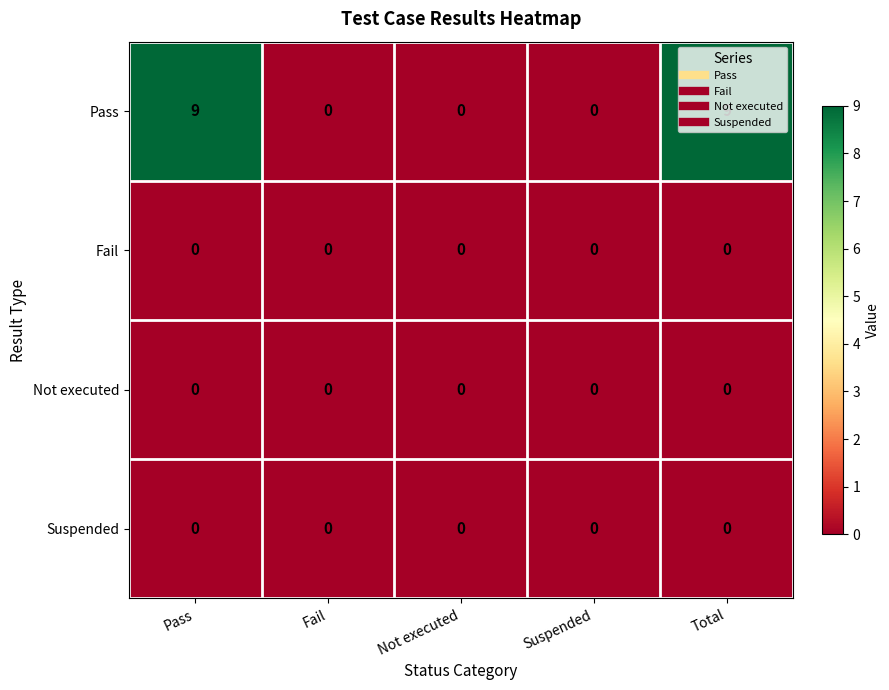

Which series changed the most between Pass and Not executed?

Pass